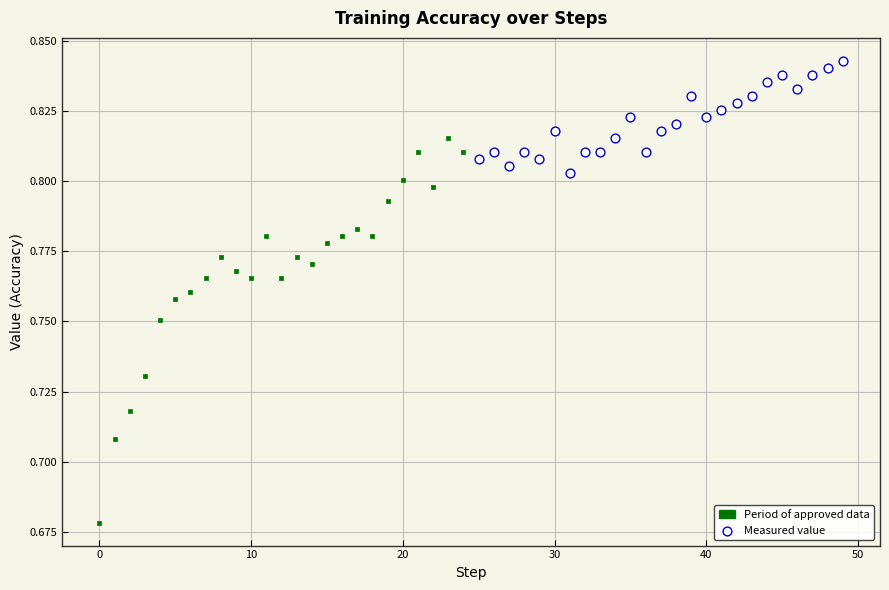

Which series has the largest Y range (max minus min)?

Period of approved data